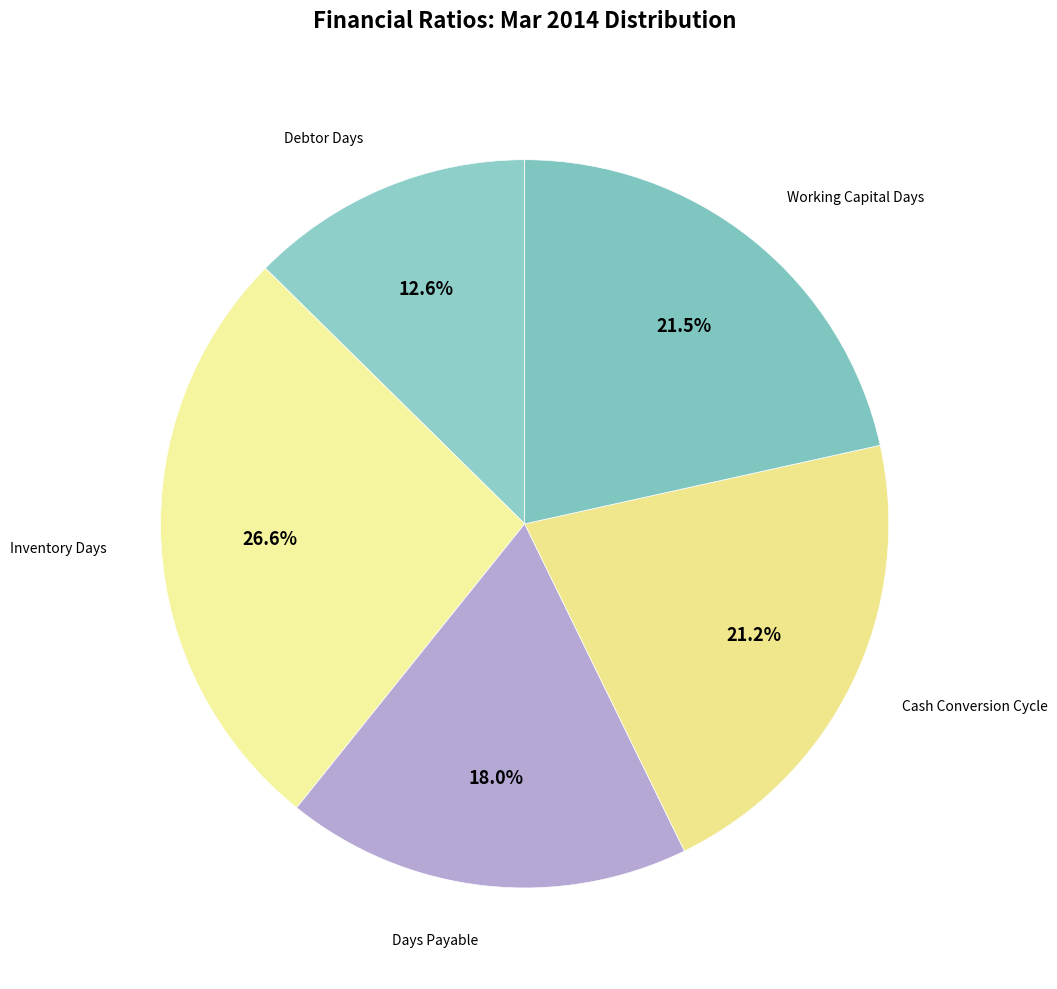

To the nearest percent, what is the difference between the largest and smallest slice percentages?

14%